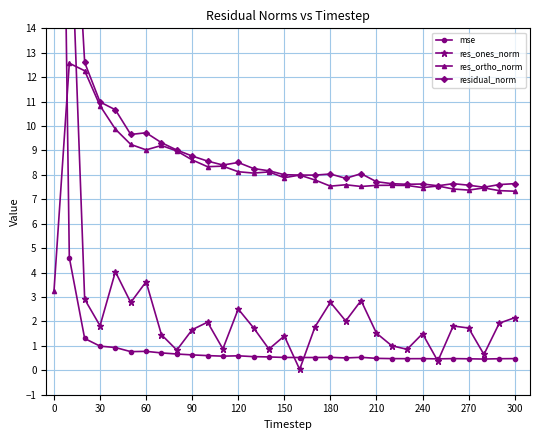

The value of res_ortho_norm at 90 is 8.6. True or false?

True